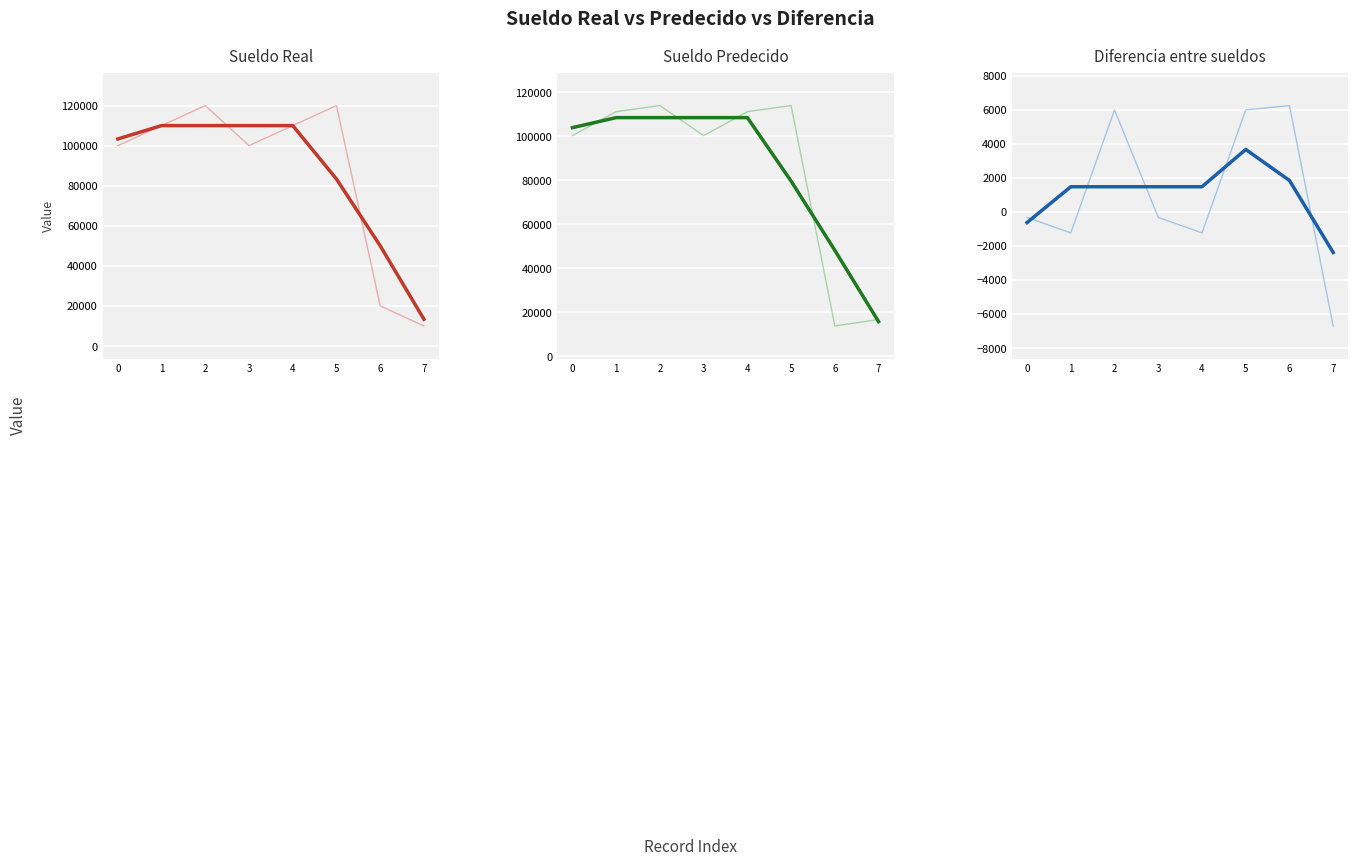

Reading left to right, extract all data points from this chart.

Sueldo Real (raw): 0=100000.0	1=110000.0	2=120000.0	3=100000.0	4=110000.0	5=120000.0	6=20000.0	7=10000.0
Sueldo Real: 0=103333.3	1=110000.0	2=110000.0	3=110000.0	4=110000.0	5=83333.3	6=50000.0	7=13333.3
Sueldo Predecido (raw): 0=100326.0	1=111237.0	2=114008.0	3=100326.0	4=111237.0	5=114008.0	6=13754.0	7=16705.0
Sueldo Predecido: 0=103963.0	1=108523.7	2=108523.7	3=108523.7	4=108523.7	5=79666.3	6=48155.7	7=15721.3
Diferencia entre sueldos (raw): 0=-326.0	1=-1237.0	2=5992.0	3=-326.0	4=-1237.0	5=5992.0	6=6246.0	7=-6705.0
Diferencia entre sueldos: 0=-629.7	1=1476.3	2=1476.3	3=1476.3	4=1476.3	5=3667.0	6=1844.3	7=-2388.0